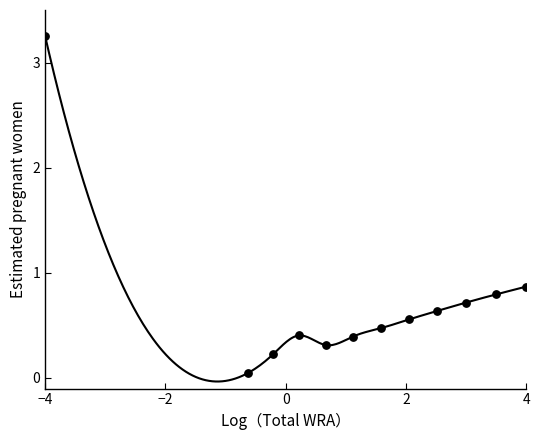

What Y value in the scatter plot is closest to 1?

0.9